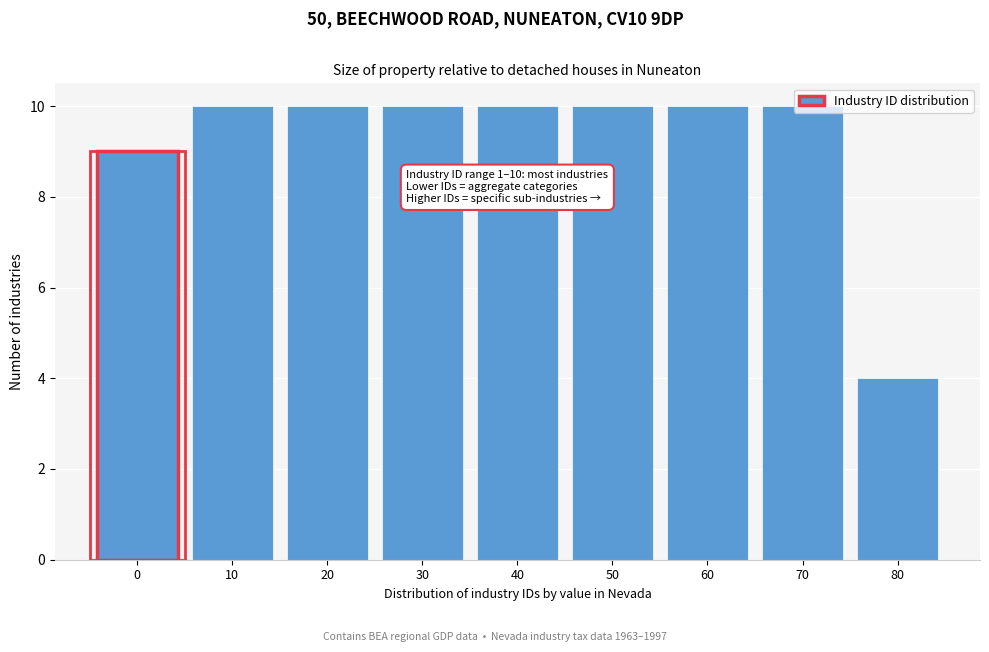

What is the value of the 7th bar from the left?

10